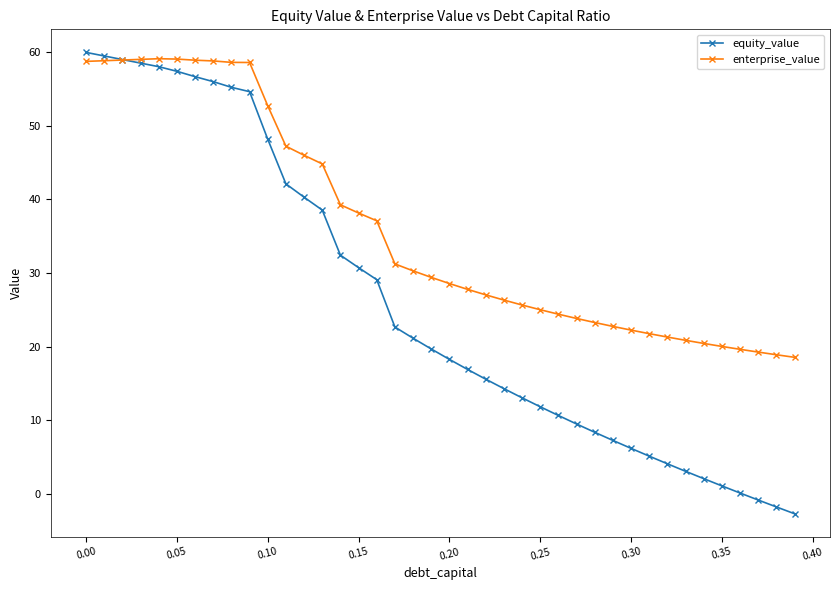

What is the value of the enterprise_value point at the 2nd from the left?

58.8